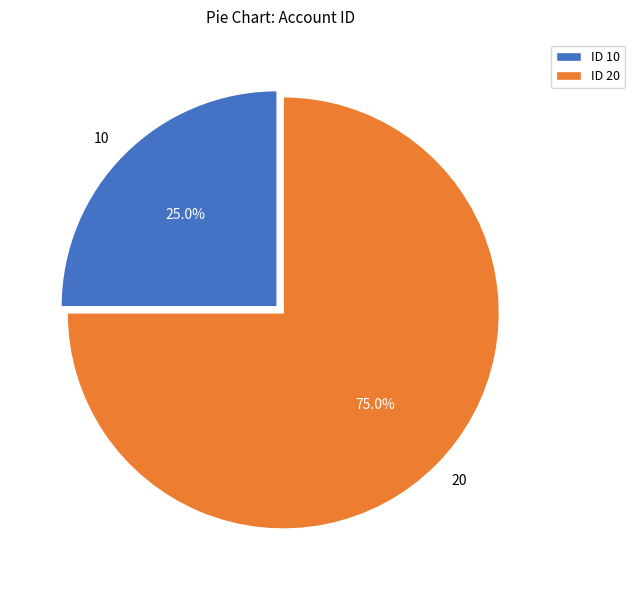

Approximately how many times larger is the value at 10 compared to 20?

0.3